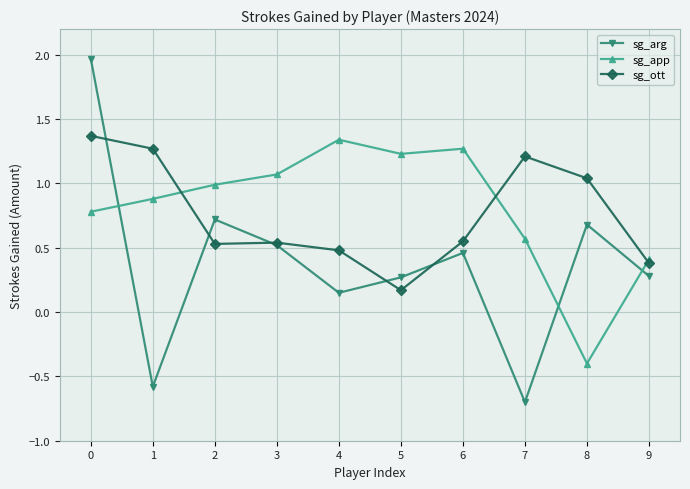

What is the value of the sg_app point at the 6th from the left?

1.2